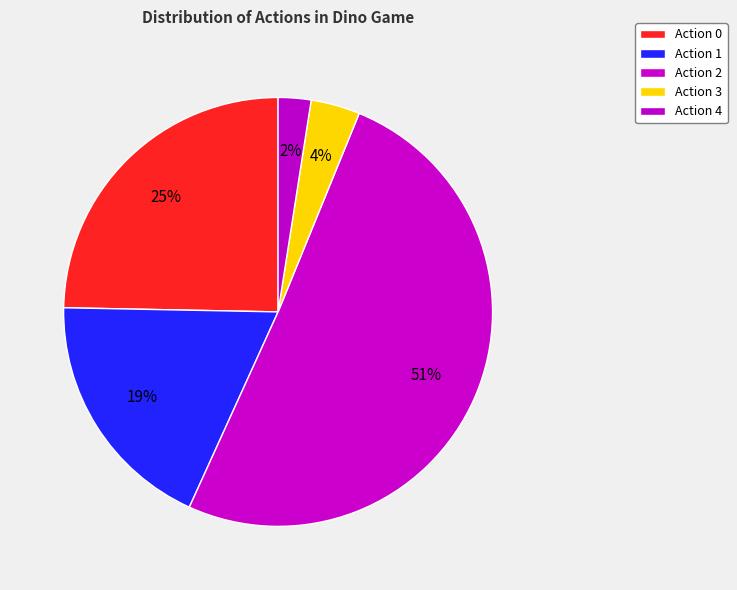

Count the number of slices in the pie.

5